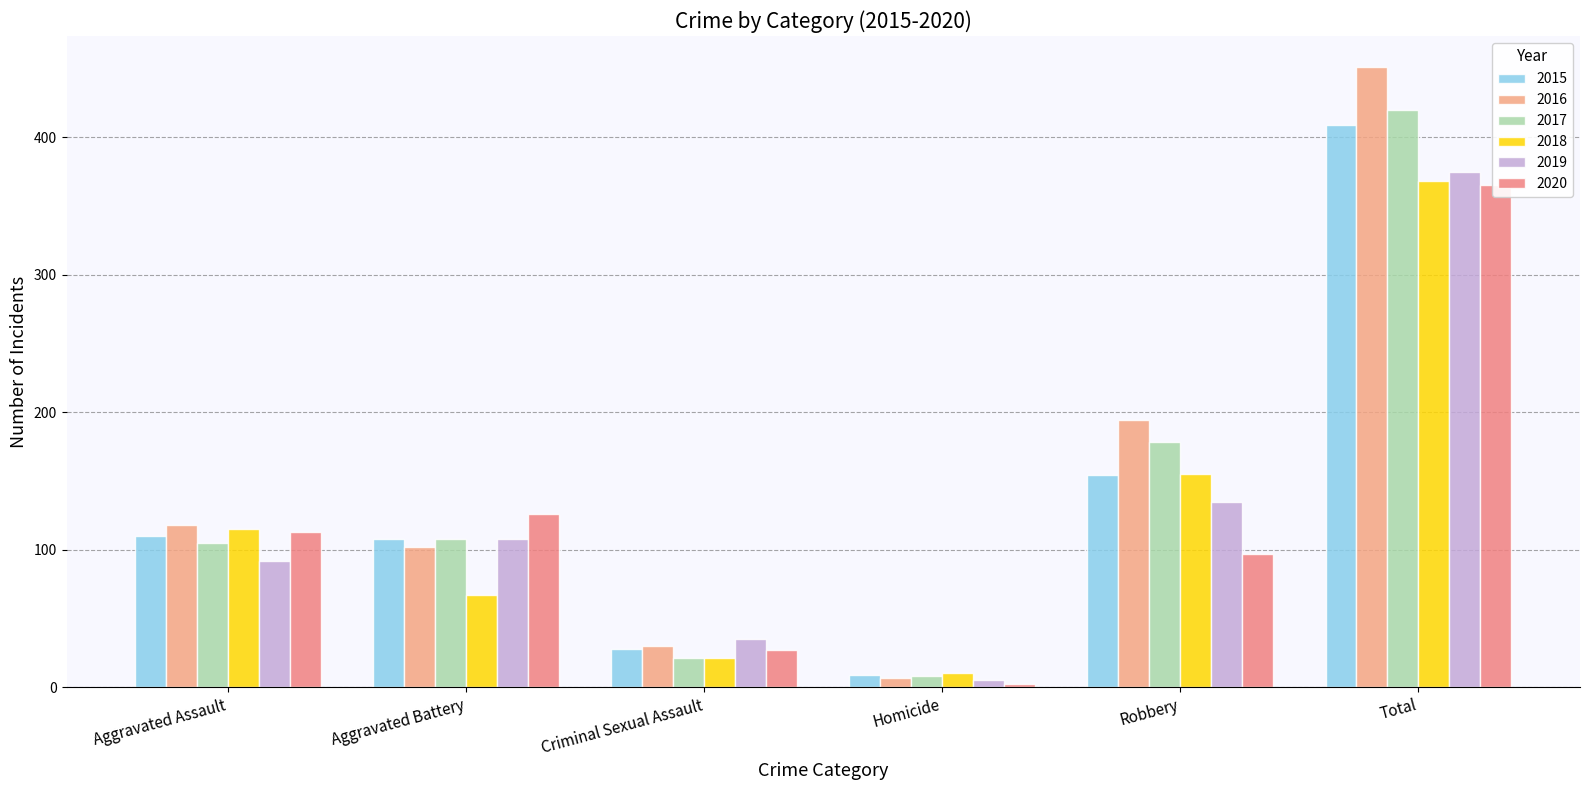

What is the spread (max minus min) of values at Robbery?

97